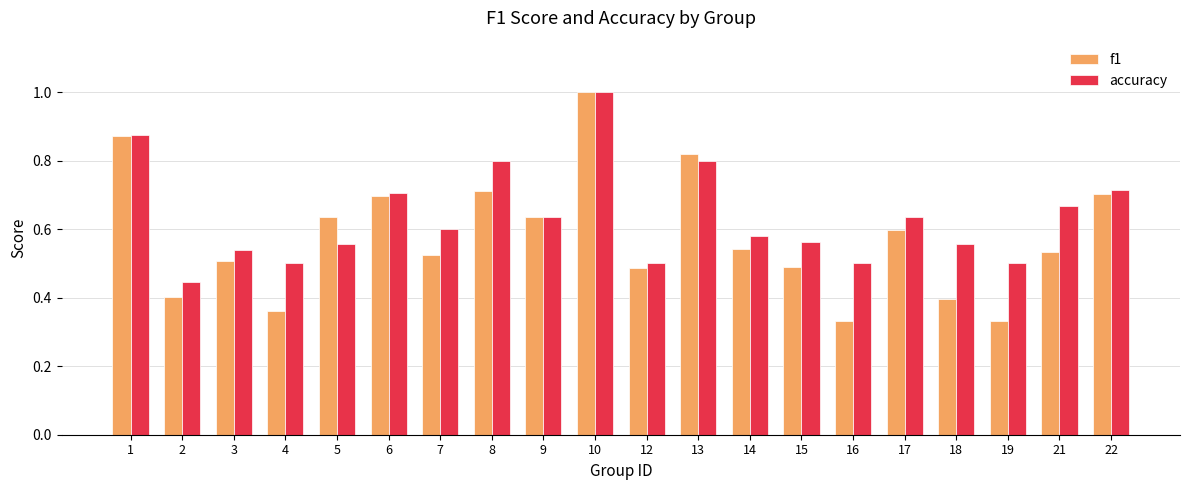

How many categories are shown in the chart?

20